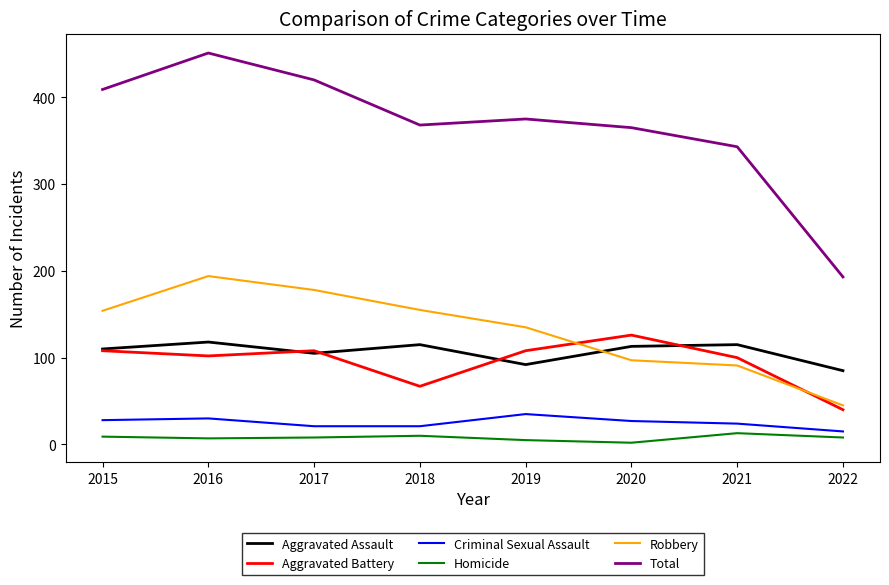

True or false: Total and Homicide intersect in this chart.

False